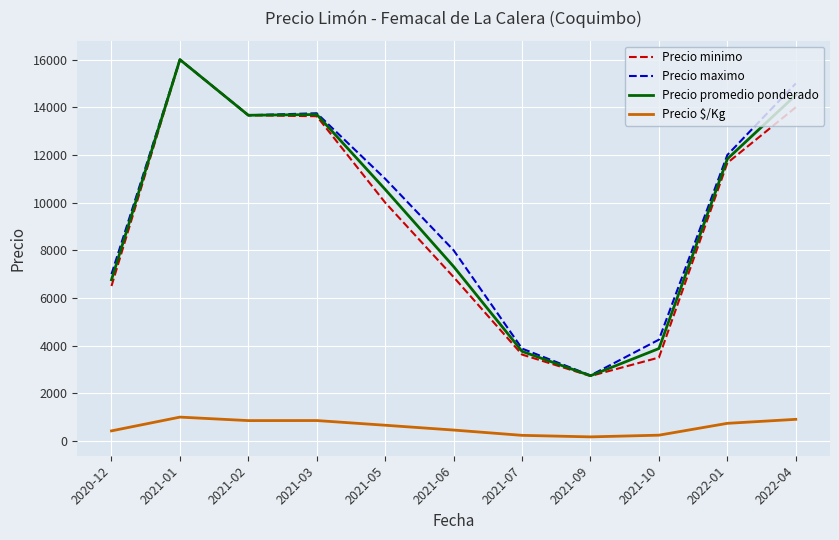

How many series are shown in this chart?

4